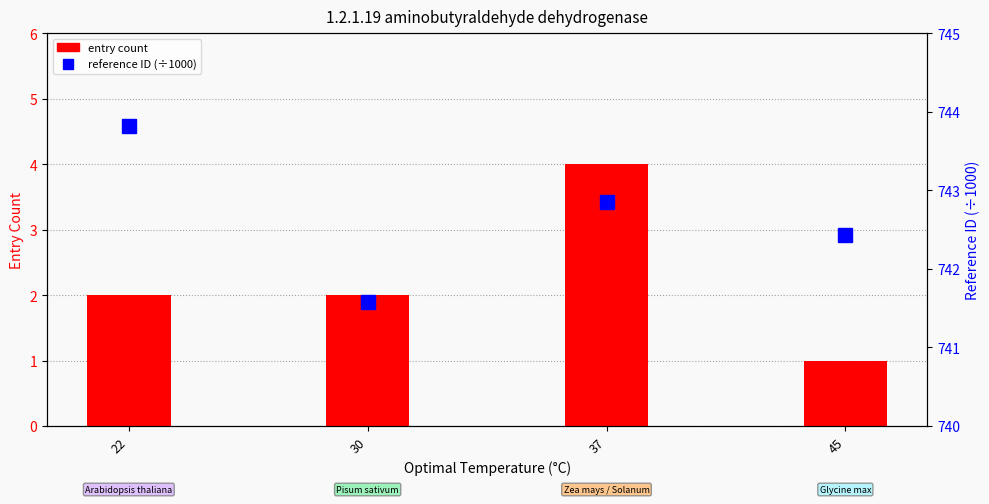

Reading left to right, extract all data points from this chart.

entry count: 22=2.0	30=2.0	37=4.0	45=1.0
reference ID (÷1000): 22=743.8	30=741.6	37=742.9	45=742.4